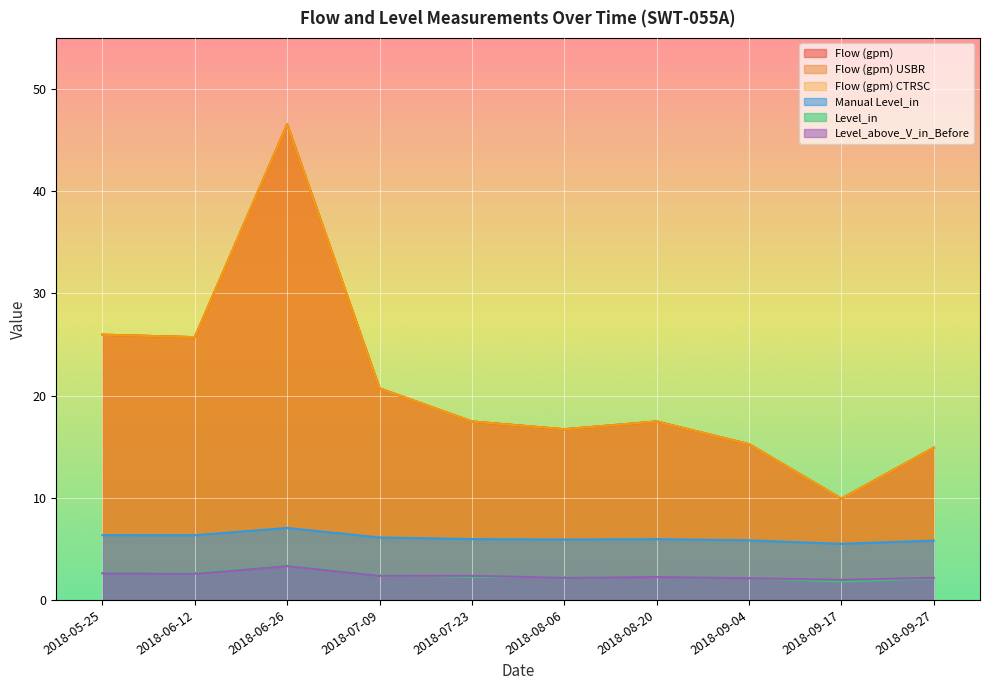

Which label corresponds to the smallest value in the chart?

2018-09-17